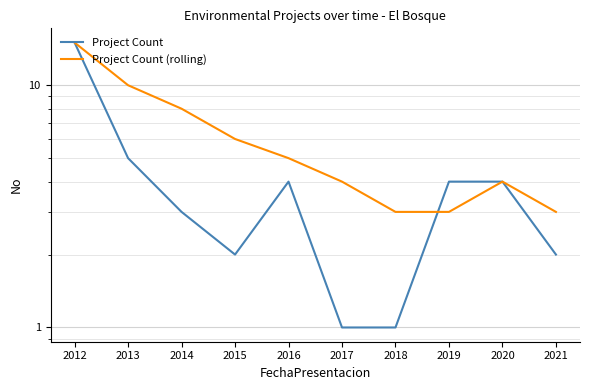

Rank the categories by Project Count (rolling) value from highest to lowest.

2012, 2013, 2014, 2015, 2016, 2017, 2020, 2018, 2019, 2021